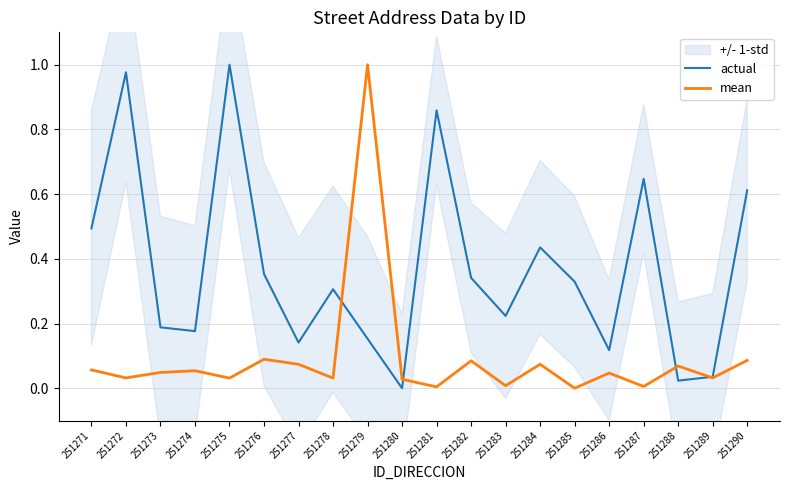

Where is the first local minimum for actual?

251274